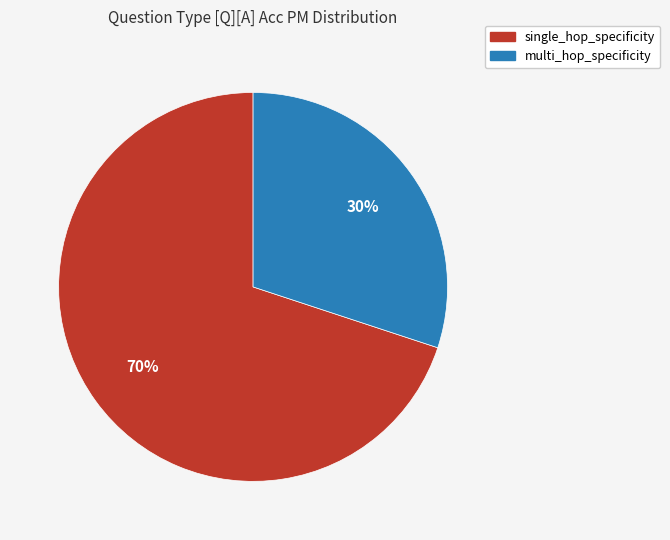

To the nearest percent, what is the difference between the multi_hop_specificity and single_hop_specificity slice percentages?

40%